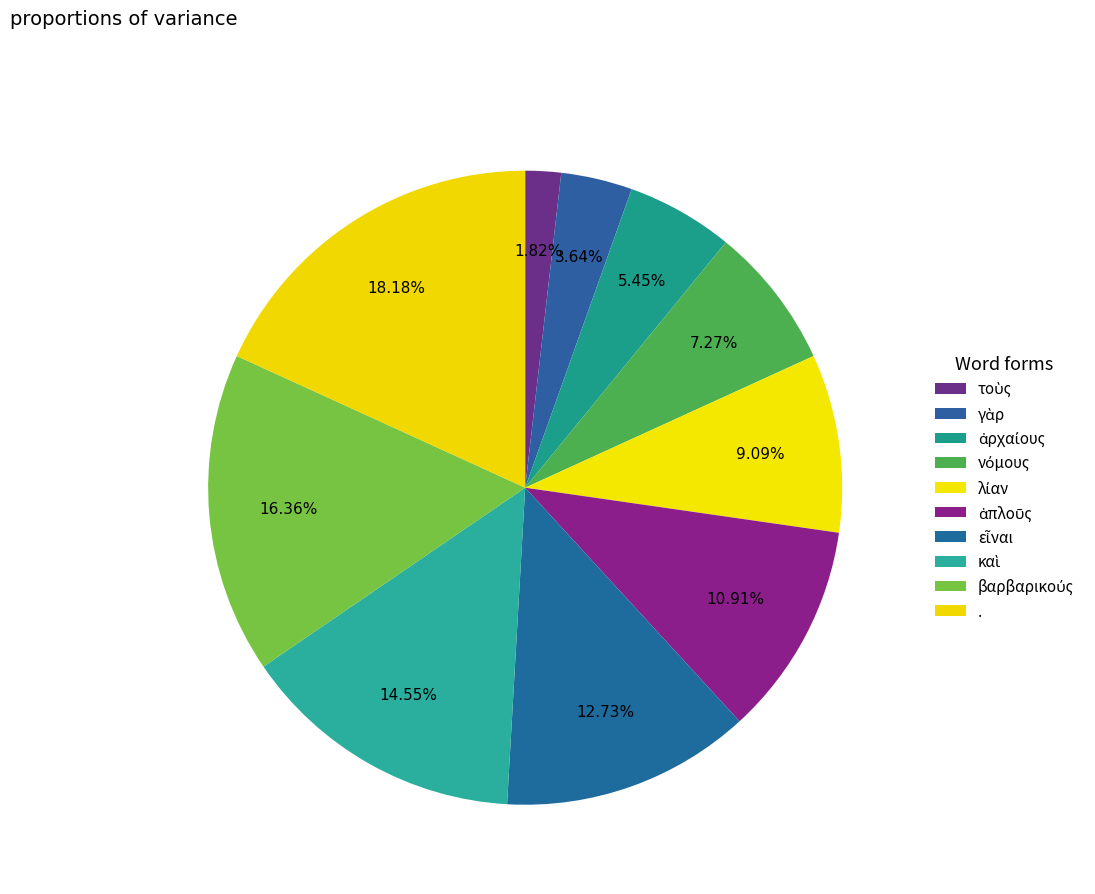

What is the ratio of the value at . to the value at βαρβαρικούς?

1.1